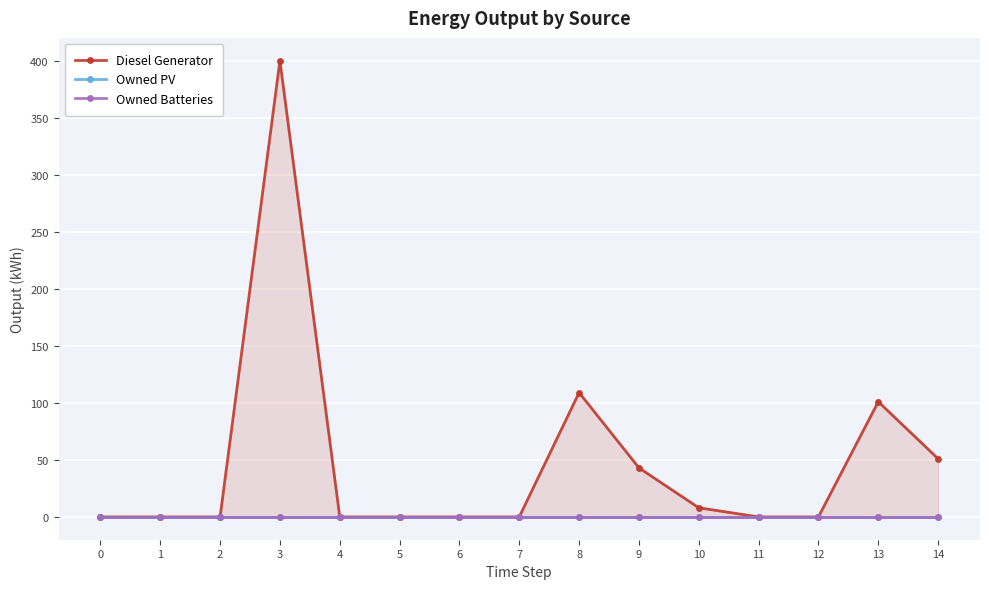

True or false: Owned Batteries and Owned PV cross at least once.

False